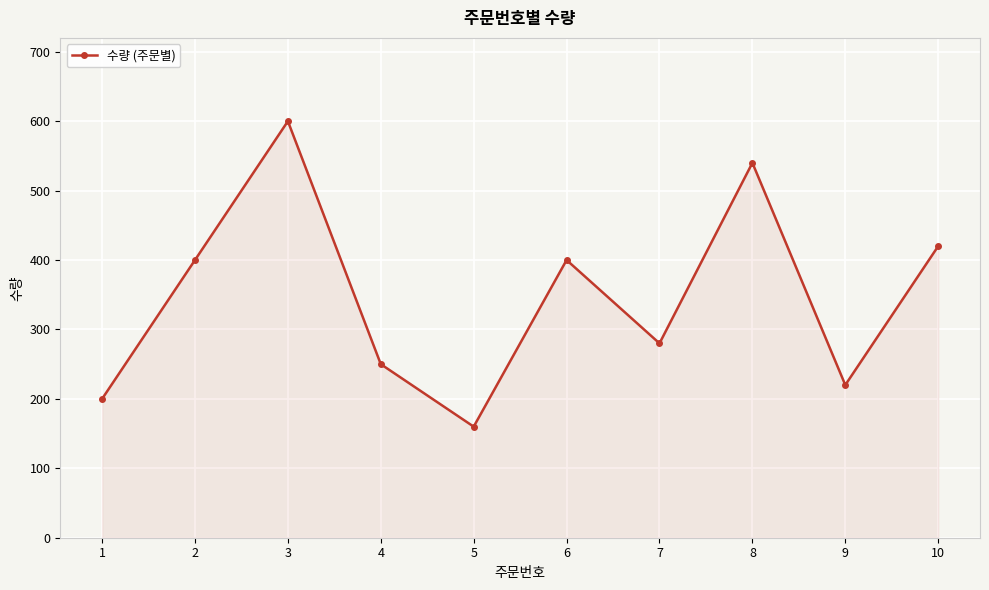

Reading left to right, what are all the values shown in this chart?

1=200	2=400	3=600	4=250	5=160	6=400	7=280	8=540	9=220	10=420